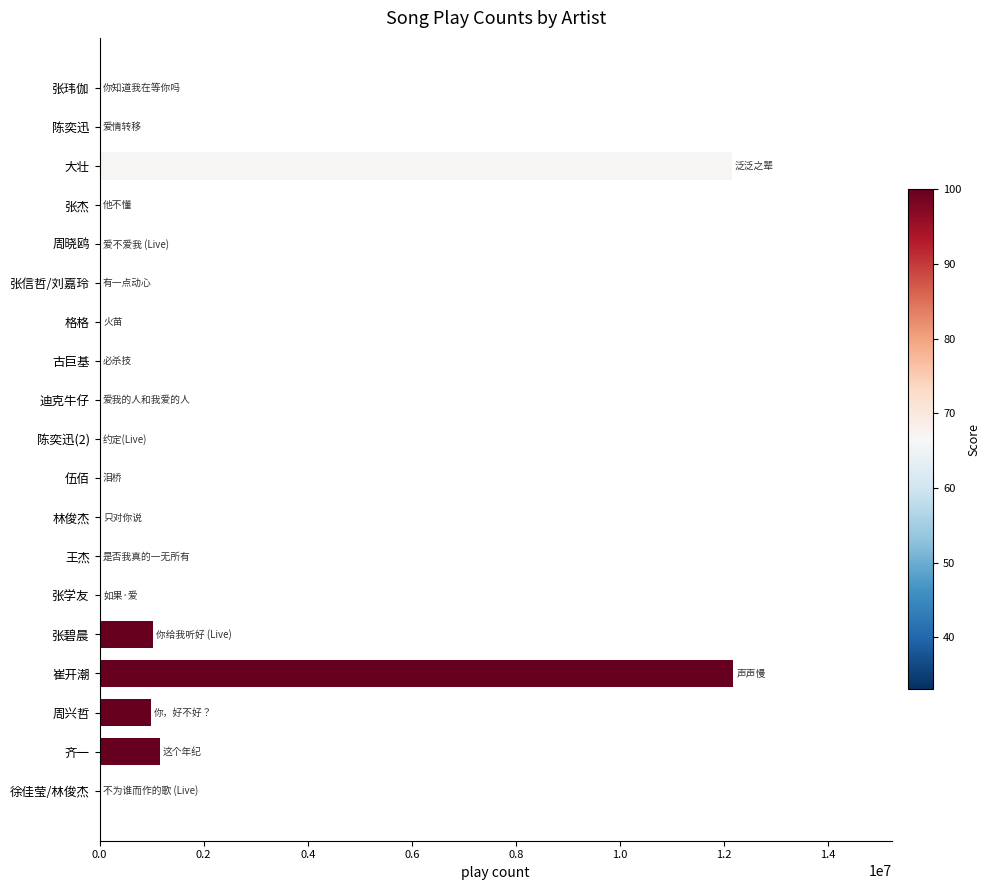

Which has a higher value, 齐一 or 古巨基?

齐一